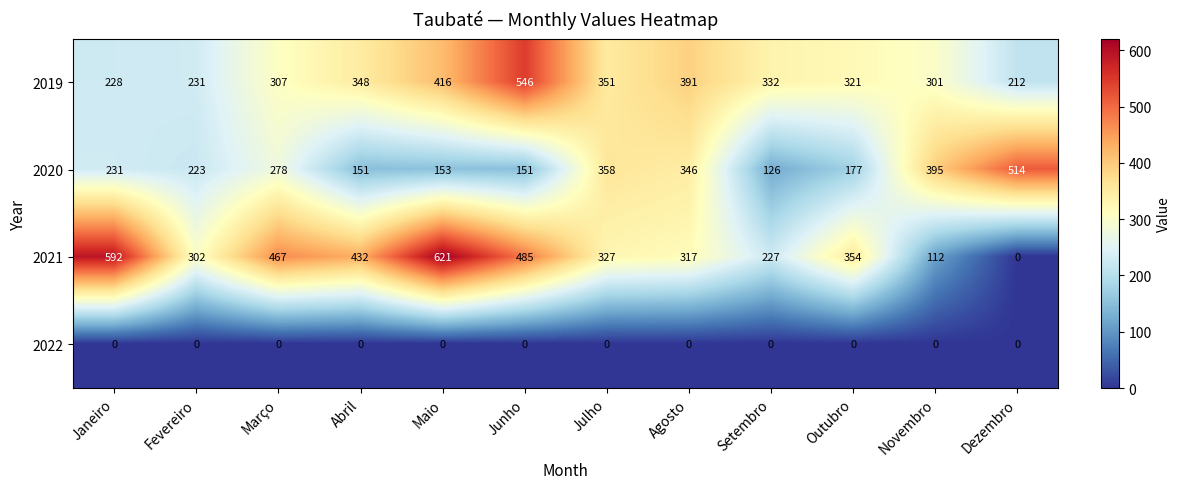

What is the spread (max minus min) of values at Novembro?

395